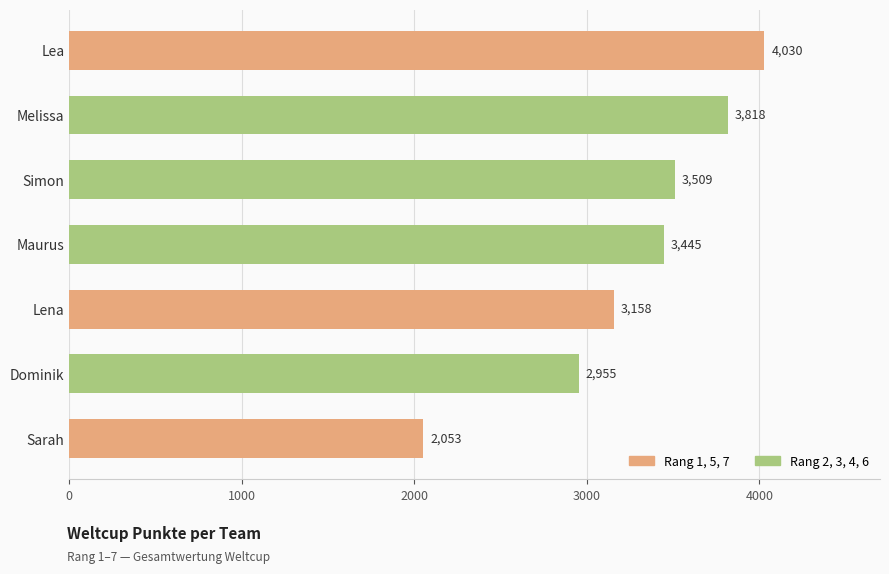

What is the difference between the maximum and minimum values?

1977